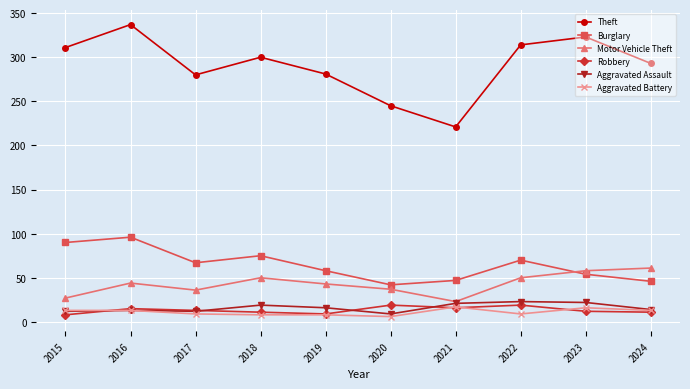

What is the value of the Motor Vehicle Theft point at the 5th from the left?

43